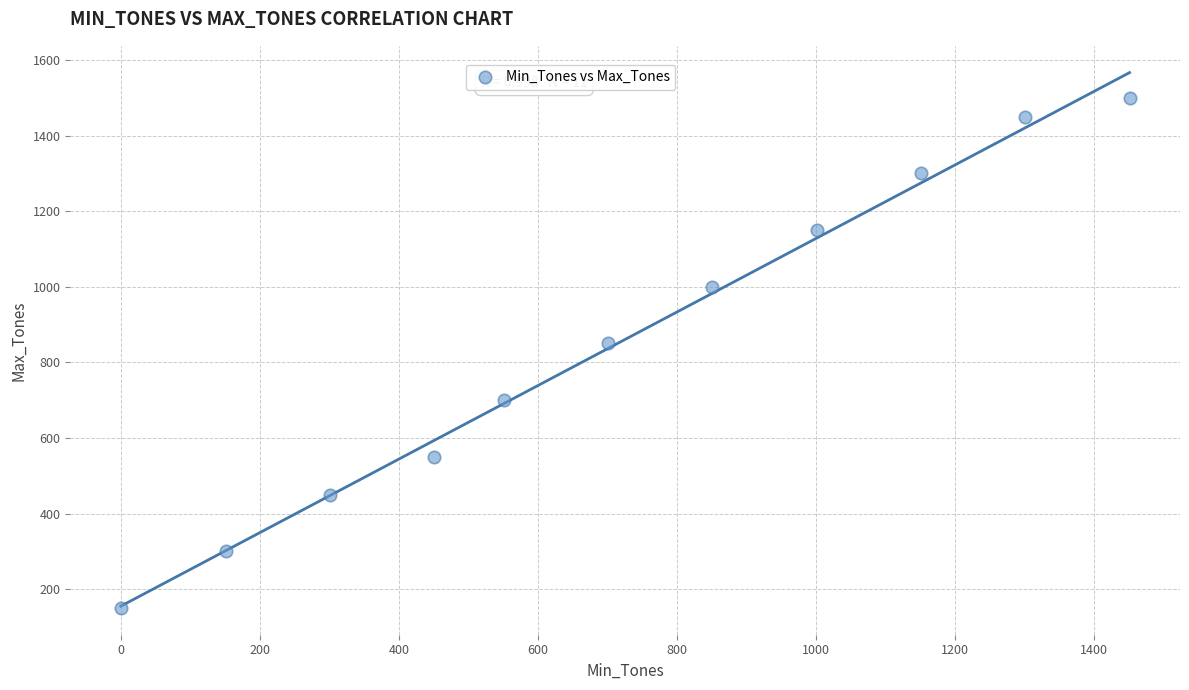

What Y value in the scatter plot is closest to 825?

850